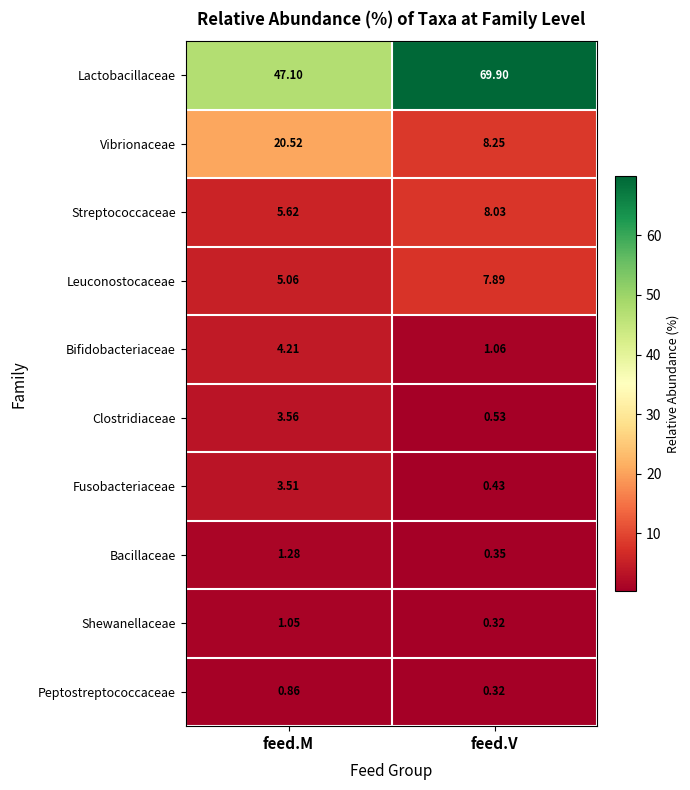

What is the maximum value shown in the chart?

69.9